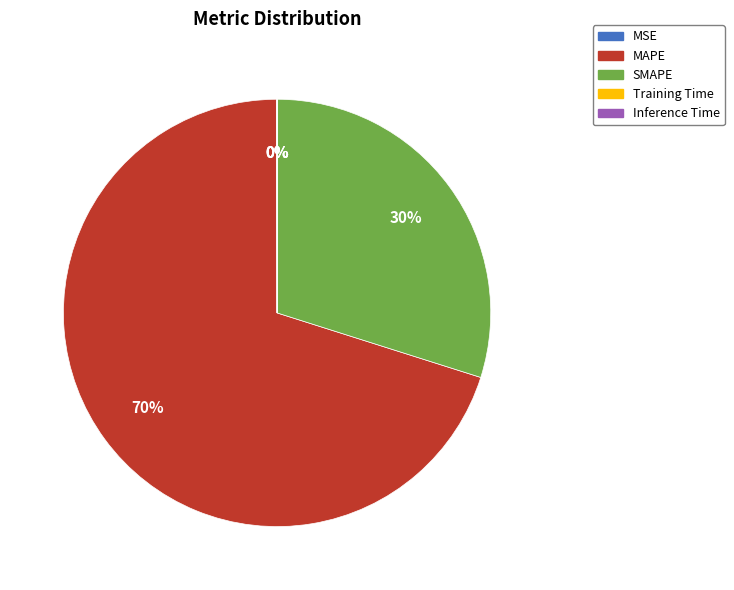

The SMAPE slice represents 30% of the pie. True or false?

True